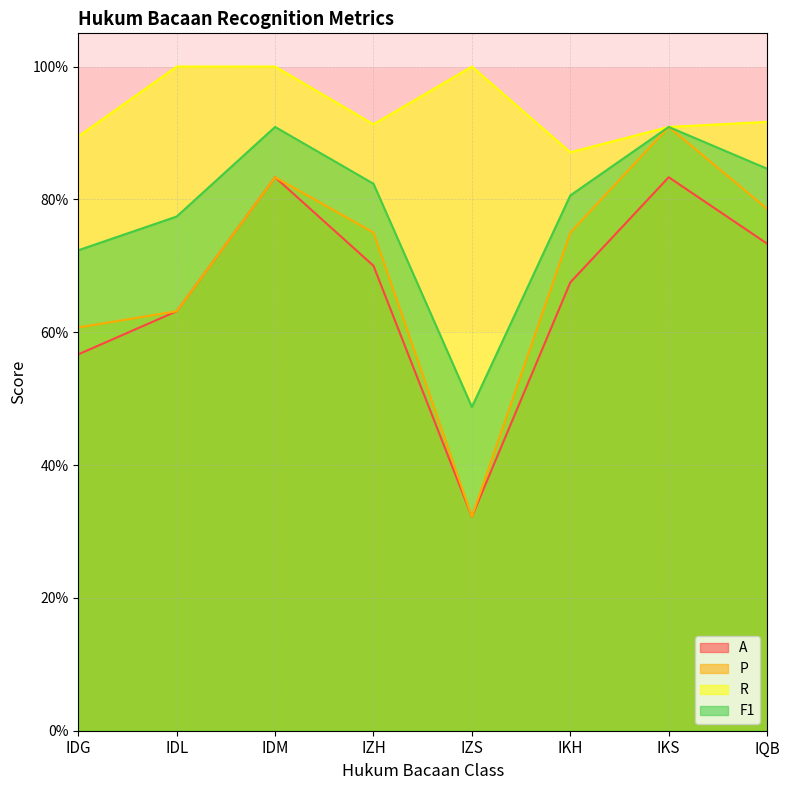

What is the difference between the P values at IKH and IKS?

0.2